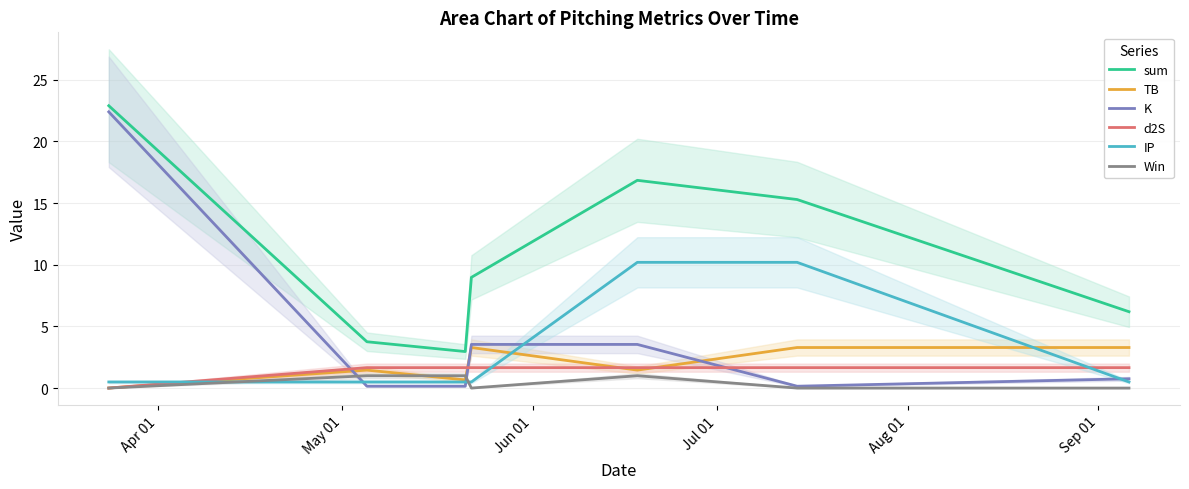

What is the difference between the maximum and minimum values in the IP series?

9.7